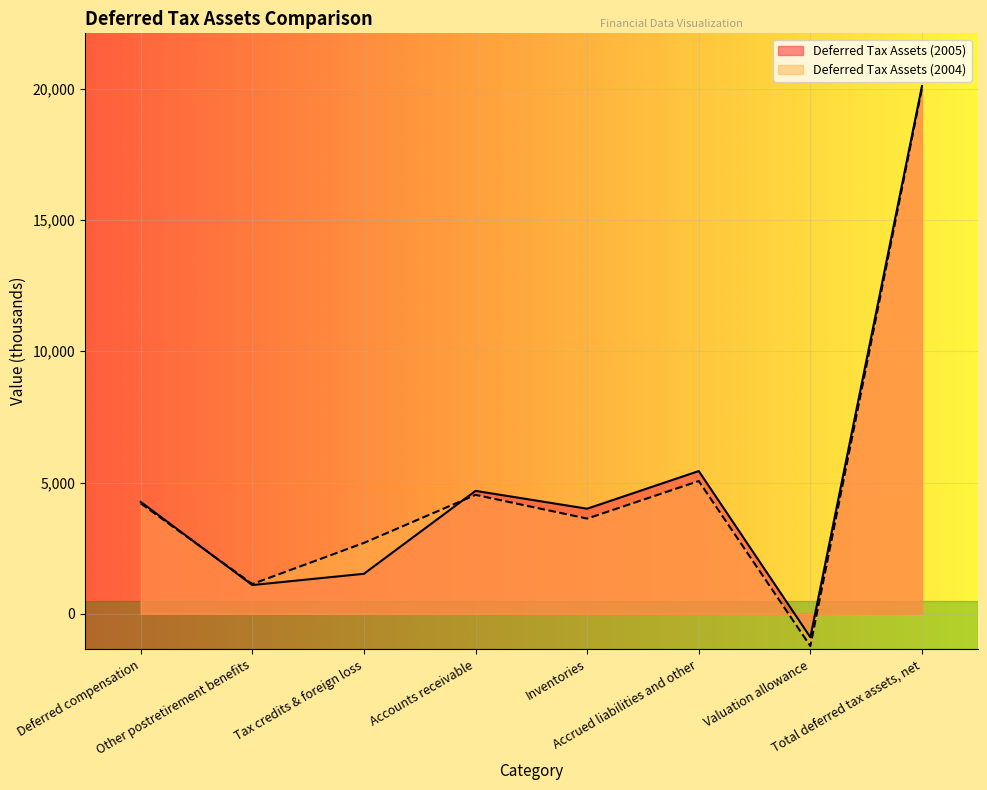

Which has a higher value, Accrued liabilities and other or Other postretirement benefits?

Accrued liabilities and other